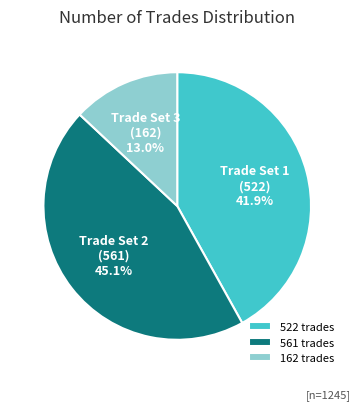

Combined, what portion of the pie is 522 and 162?

54.9%